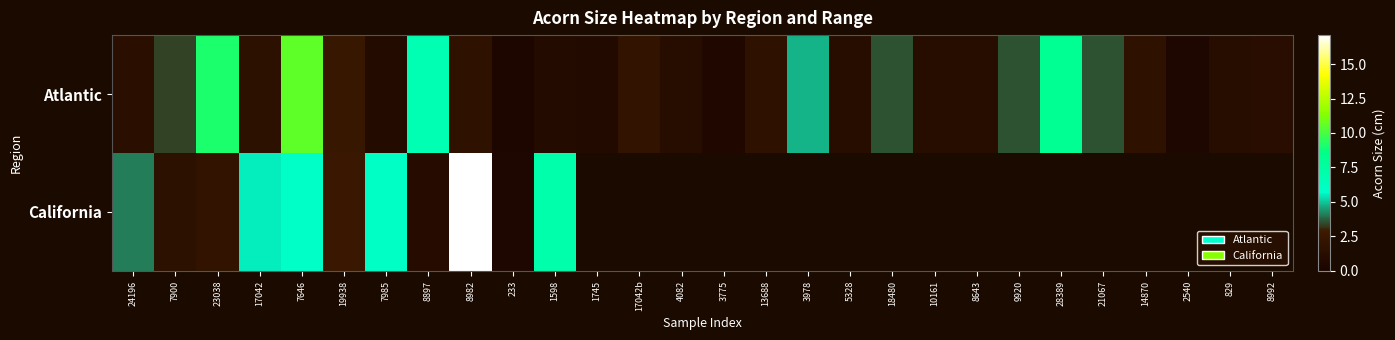

How many data points does each series have?

28